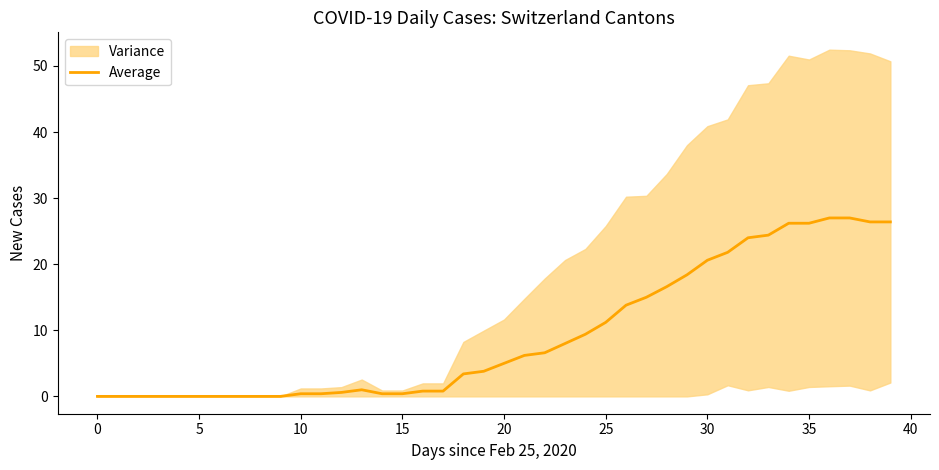

How many points are higher than both their immediate neighbors (excluding endpoints)?

1